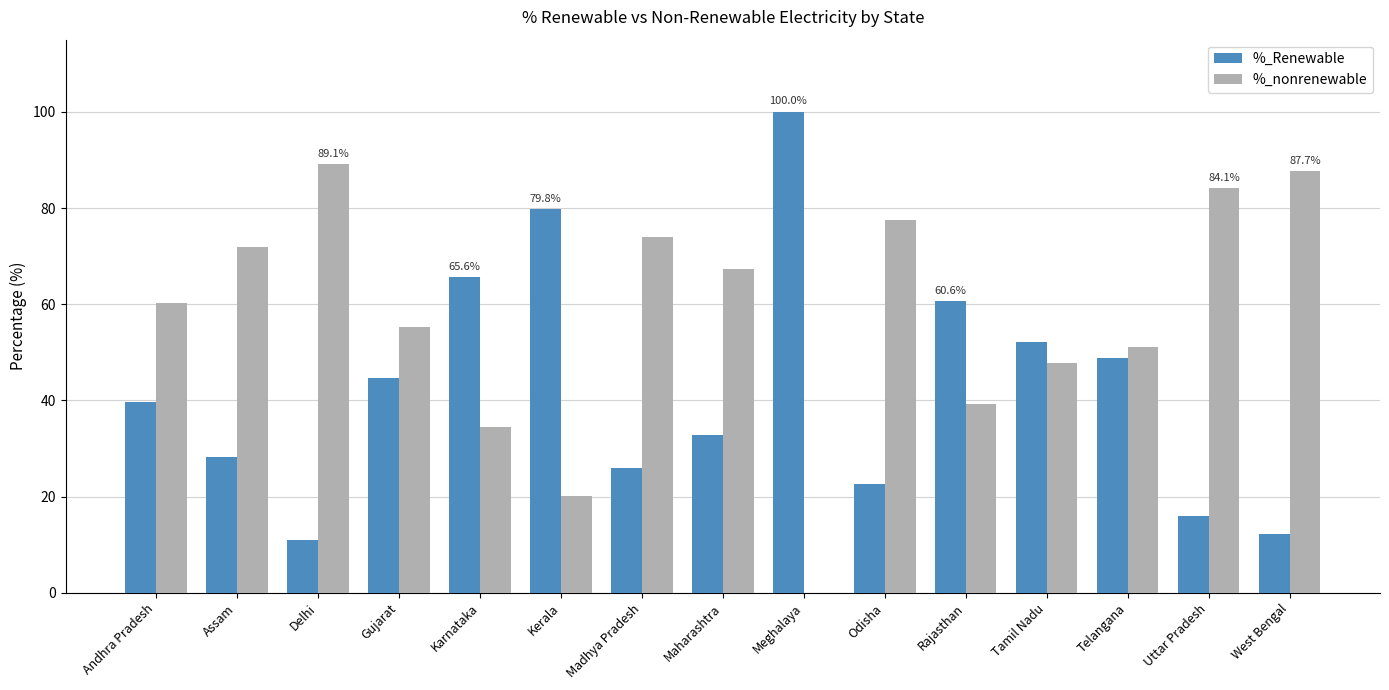

What is the sum of all %_nonrenewable values?

859.9